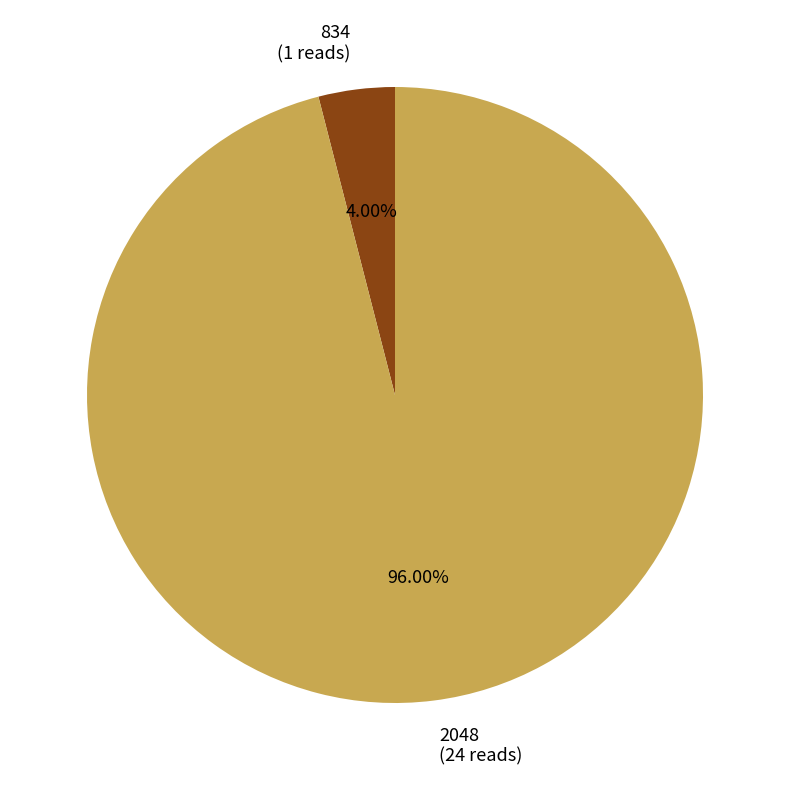

Which category has the biggest portion of the pie?

2048